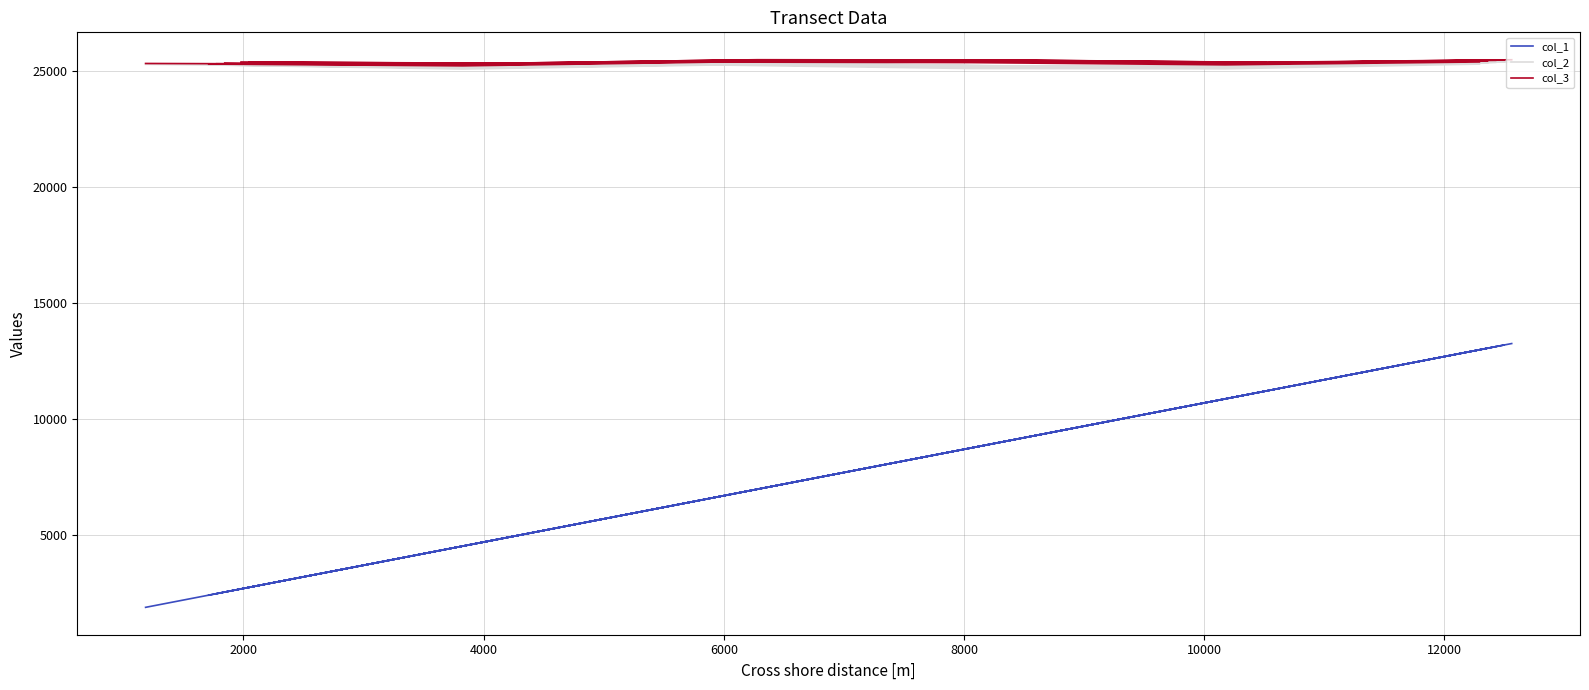

What is the total value across all series at 10000?

63708.0